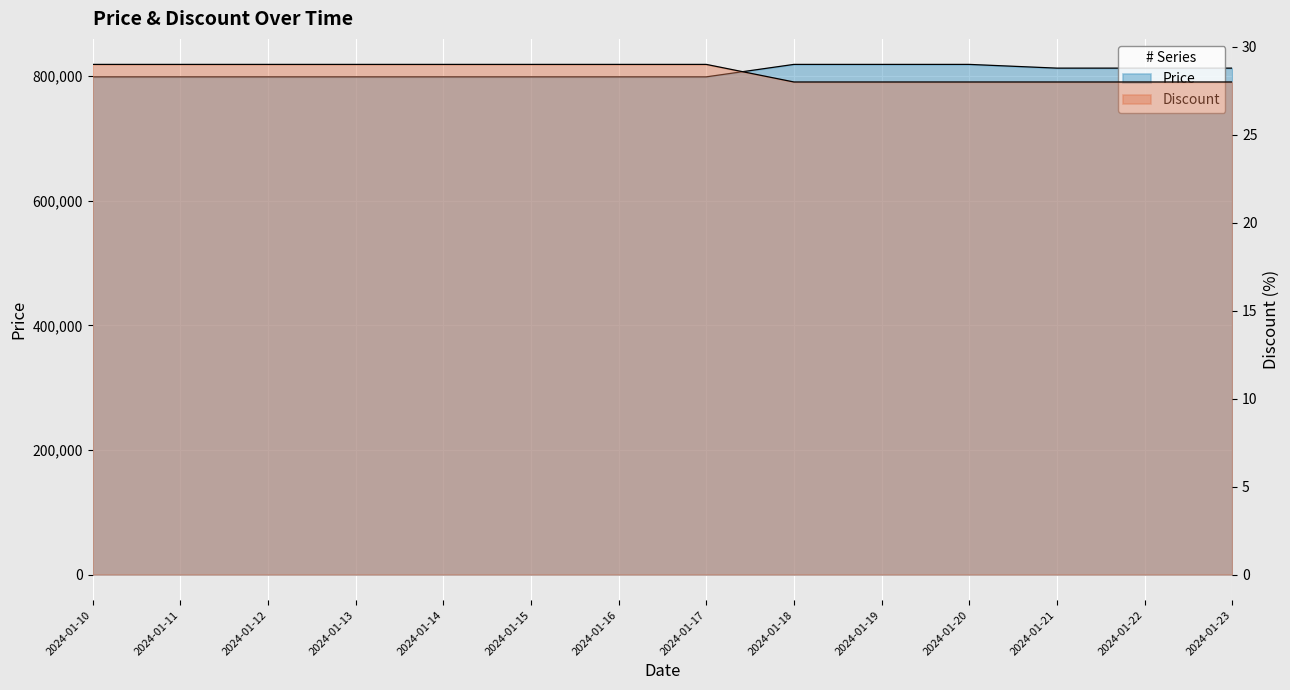

Between 2024-01-20 and 2024-01-16, which is larger?

2024-01-20